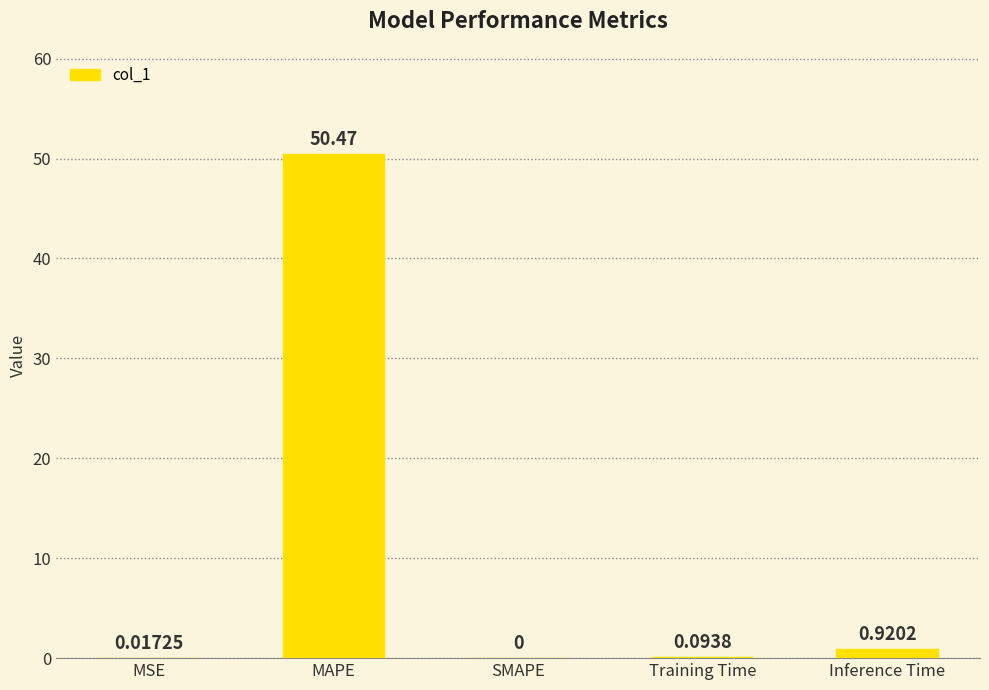

What is the sum of the values at MSE and MAPE?

50.5